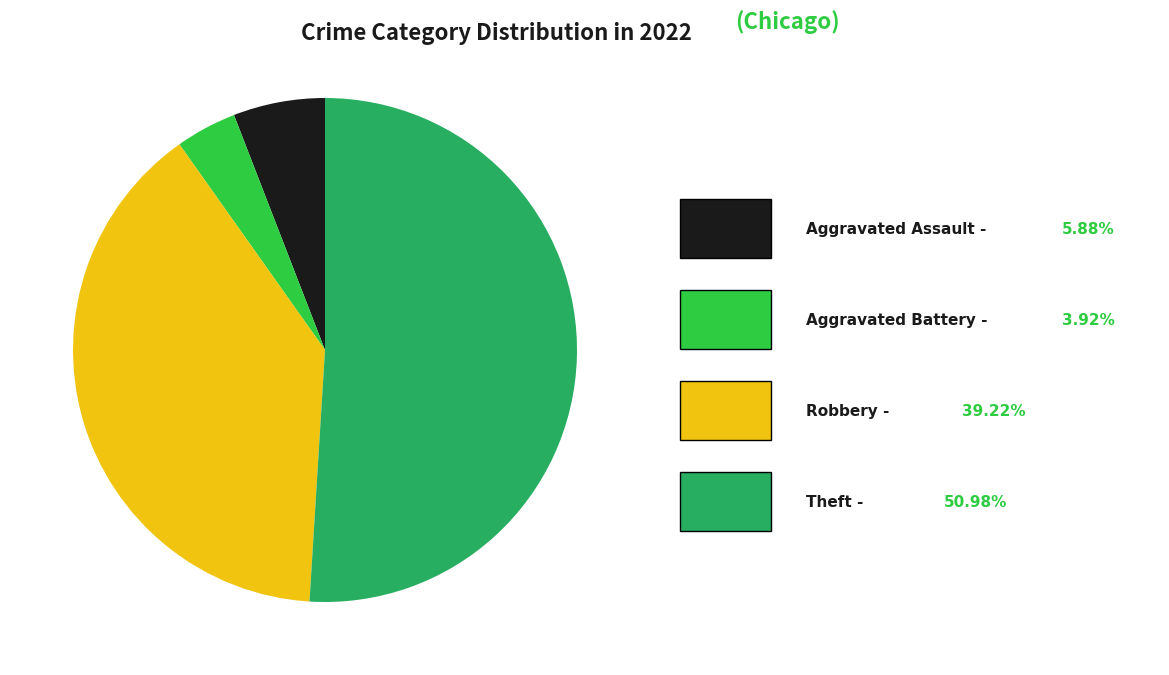

Is there any slice that represents more than half of the pie?

Yes